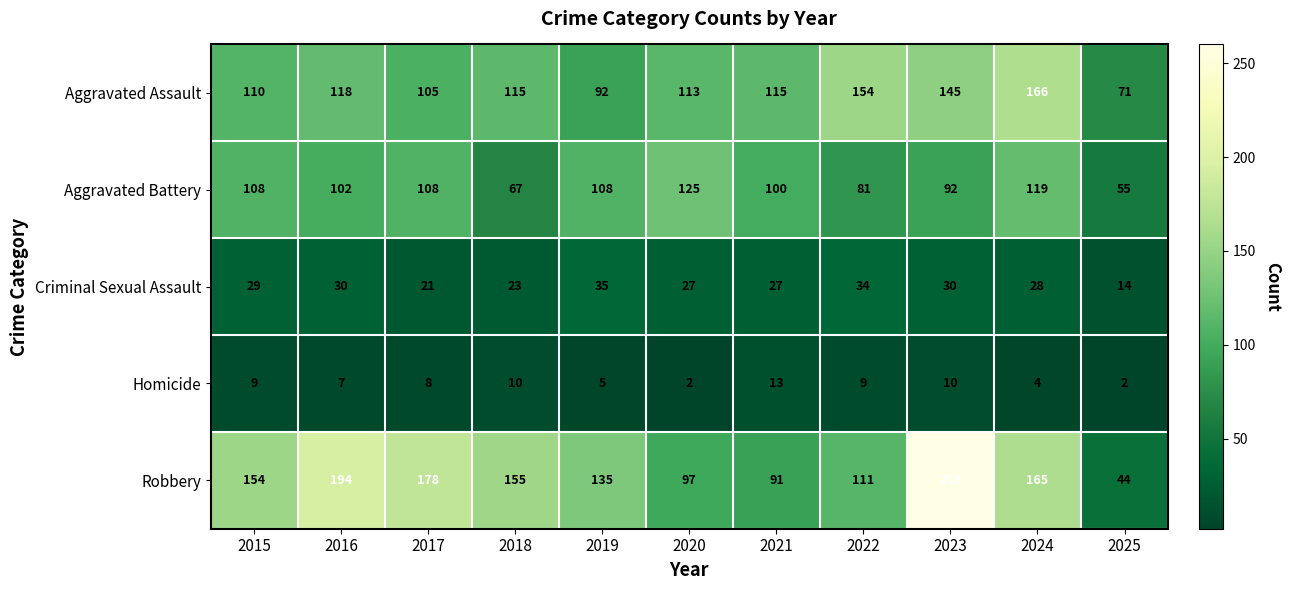

At how many categories does at least one series exceed 244?

1